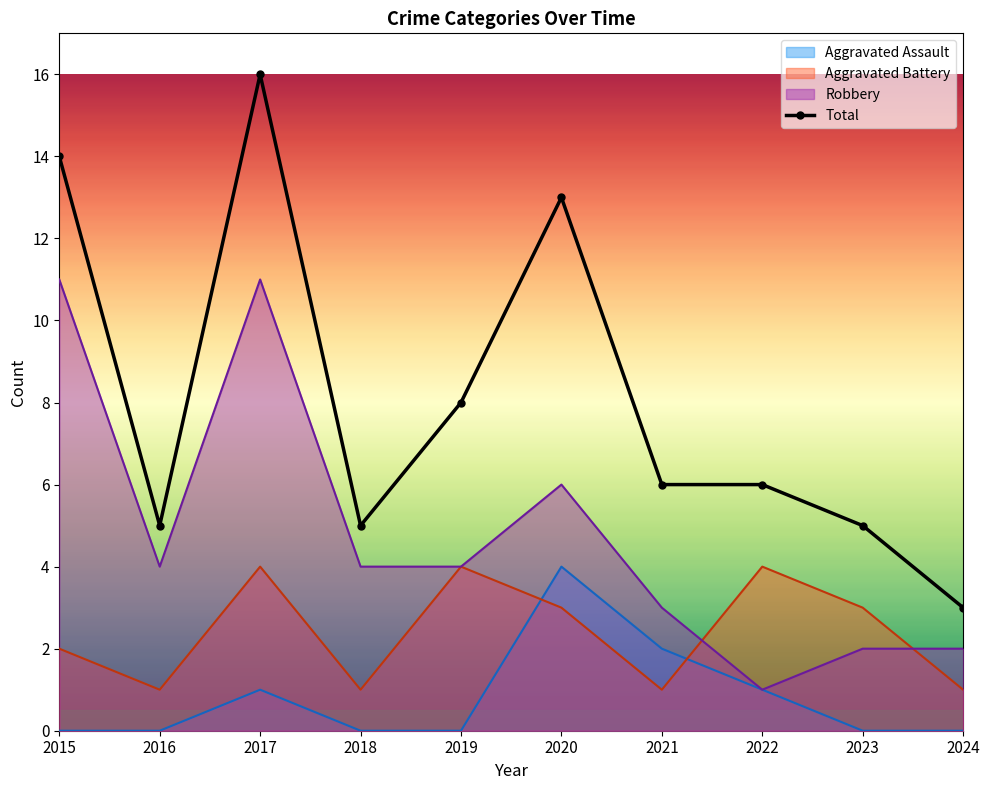

What is the ratio of the value at 2024 to the value at 2020?

0.2